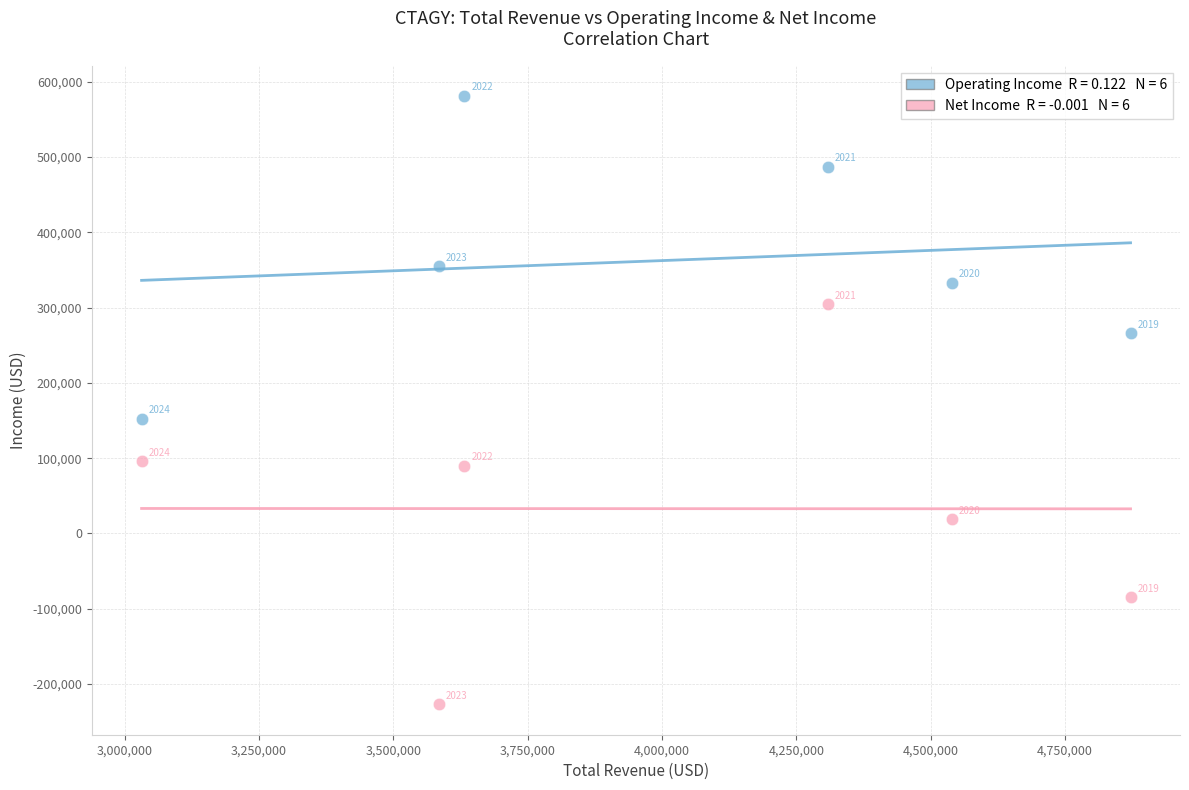

Across all data points, what is the average Y value?

197583